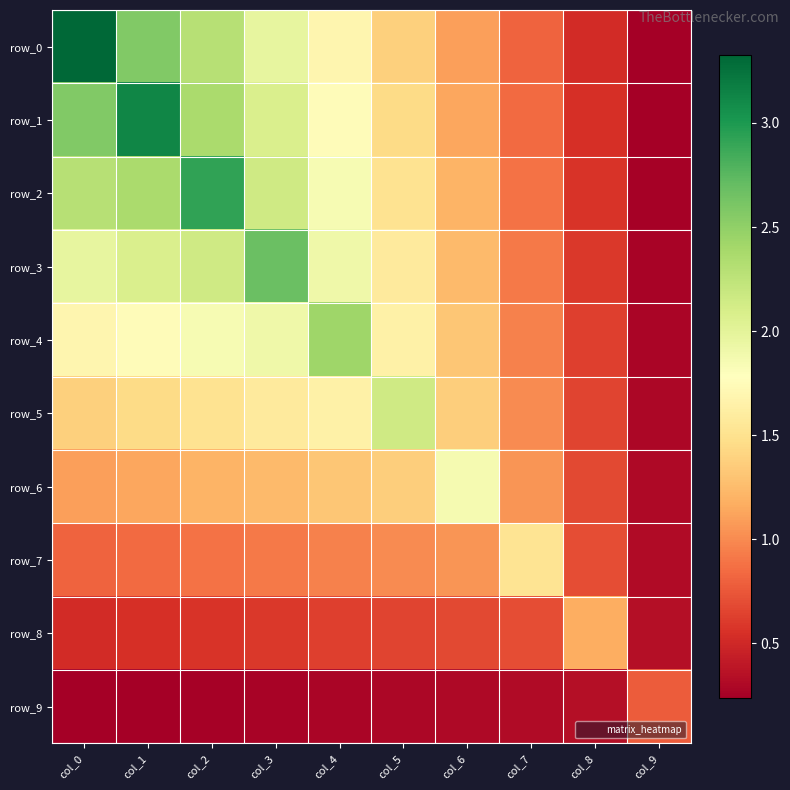

At which label is row_3 closest to 1?

col_7